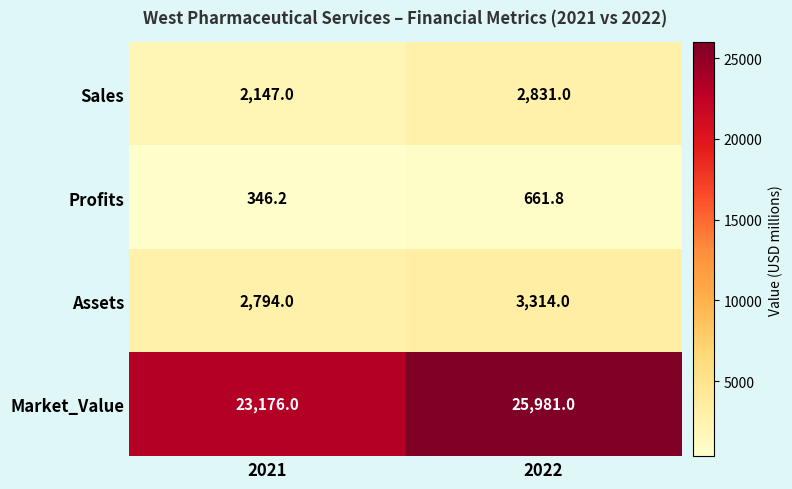

How many data points in Assets are less than 3314?

1